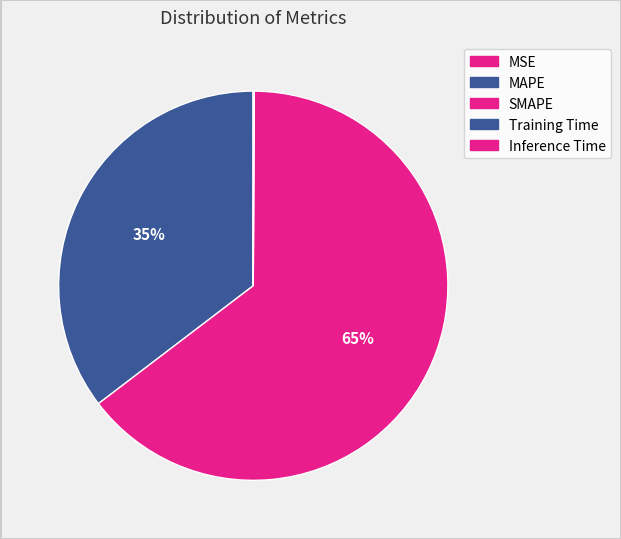

Do SMAPE and MAPE together represent more than half of the pie?

Yes